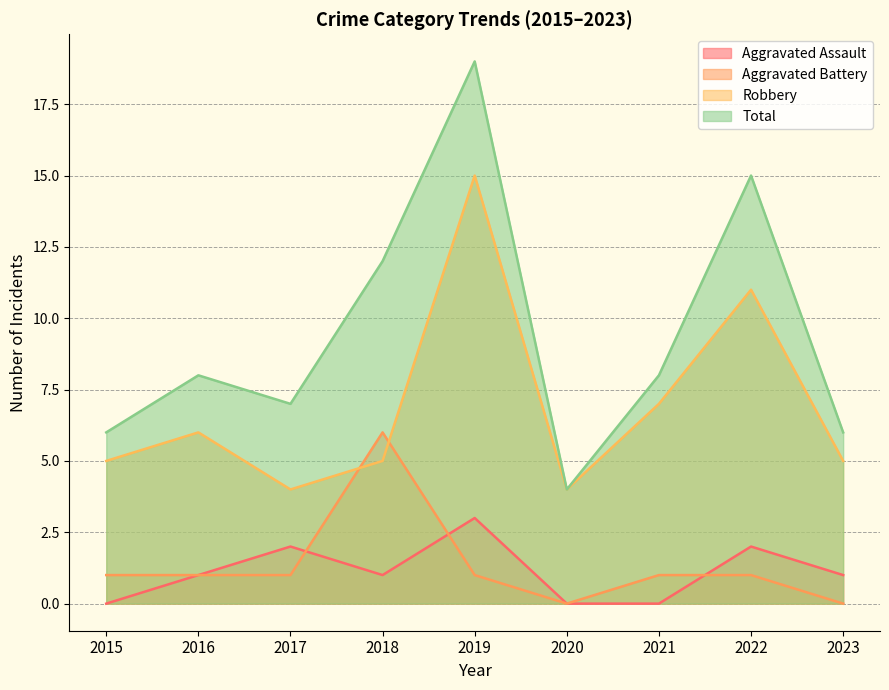

What is the difference between the highest and lowest values at 2020?

4